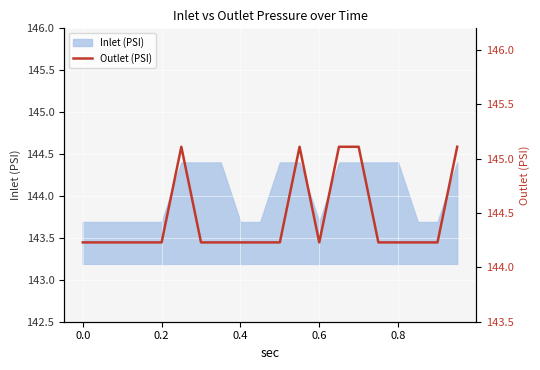

Is it true that Inlet (PSI) equals 143.7 at 0.6?

True